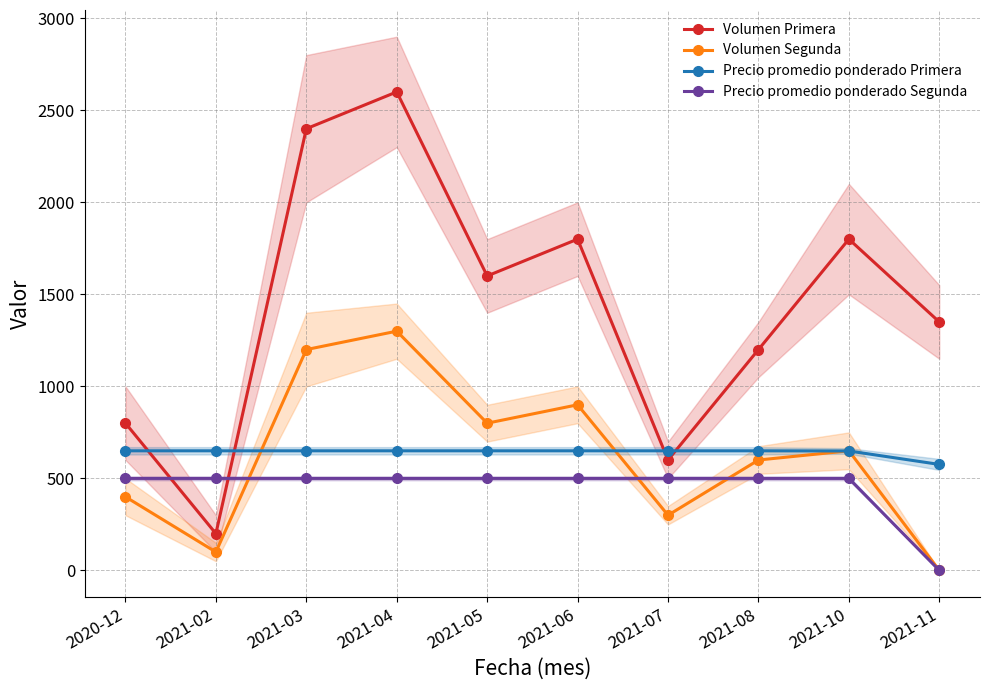

Does the chart display data point markers on the line(s)?

Yes